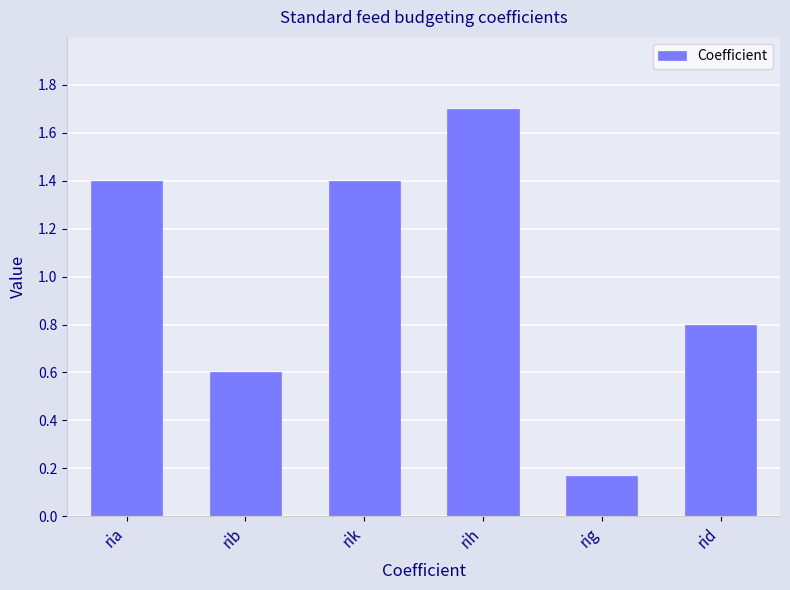

What is the value of the 4th bar from the left?

1.7